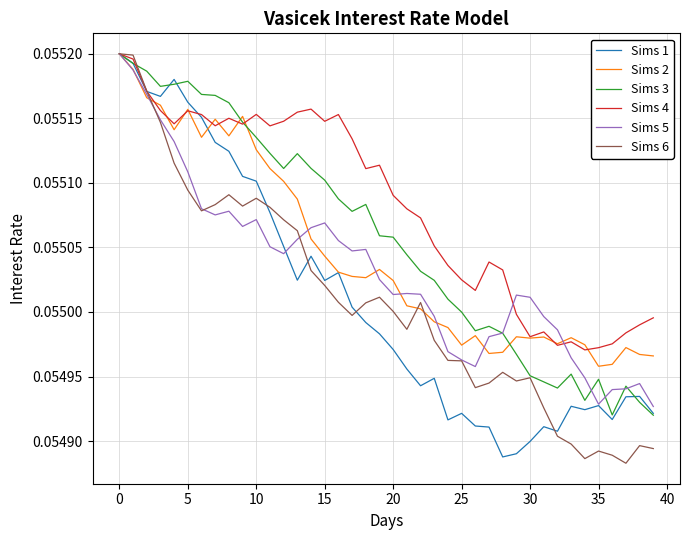

Which series has the largest total across all categories?

Sims 4